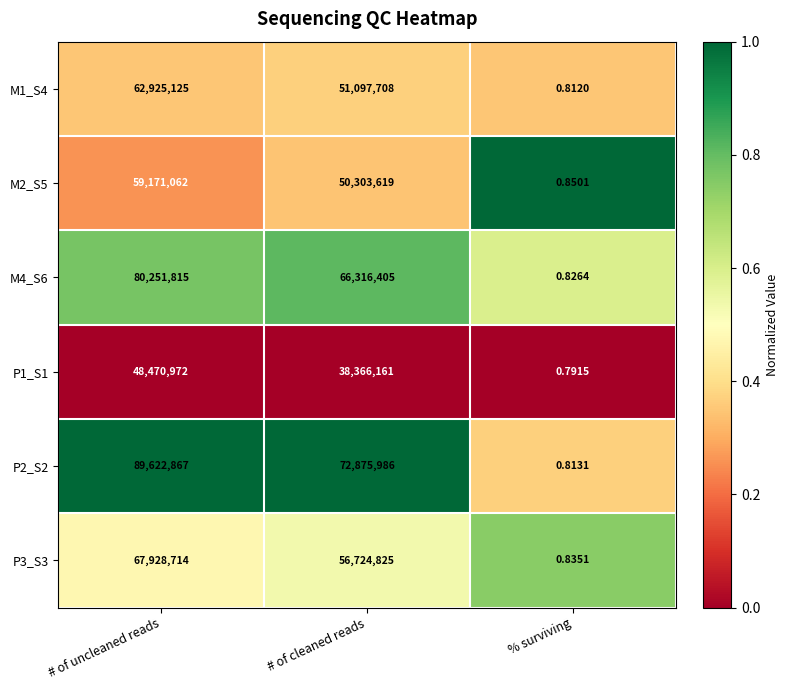

Is the value of P2_S2 at # of cleaned reads greater than the value of P1_S1 at # of uncleaned reads?

Yes